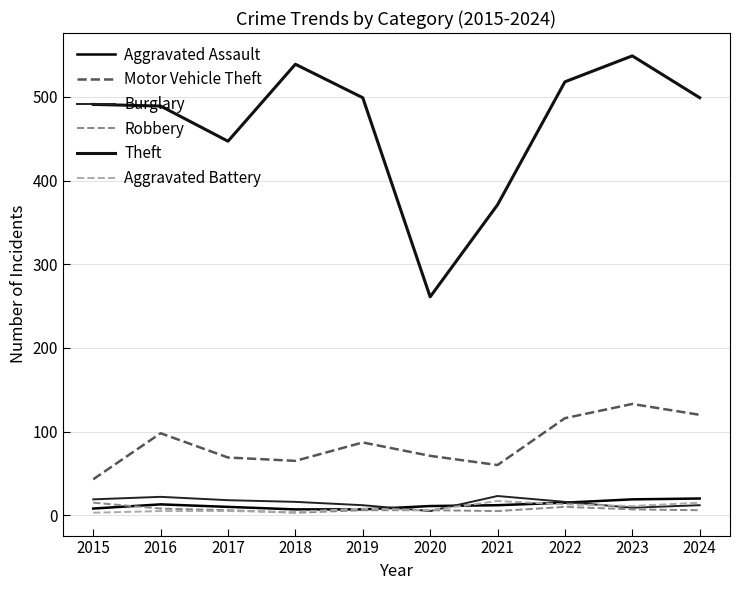

Reading left to right, extract all data points from this chart.

Aggravated Assault: 2015=8	2016=13	2017=10	2018=7	2019=7	2020=11	2021=12	2022=15	2023=19	2024=20
Motor Vehicle Theft: 2015=43	2016=98	2017=69	2018=65	2019=87	2020=71	2021=60	2022=116	2023=133	2024=120
Burglary: 2015=19	2016=22	2017=18	2018=16	2019=12	2020=5	2021=23	2022=16	2023=9	2024=12
Robbery: 2015=15	2016=8	2017=6	2018=3	2019=6	2020=6	2021=5	2022=10	2023=7	2024=6
Theft: 2015=491	2016=489	2017=447	2018=539	2019=499	2020=261	2021=371	2022=518	2023=549	2024=499
Aggravated Battery: 2015=3	2016=5	2017=5	2018=4	2019=8	2020=6	2021=17	2022=13	2023=11	2024=15